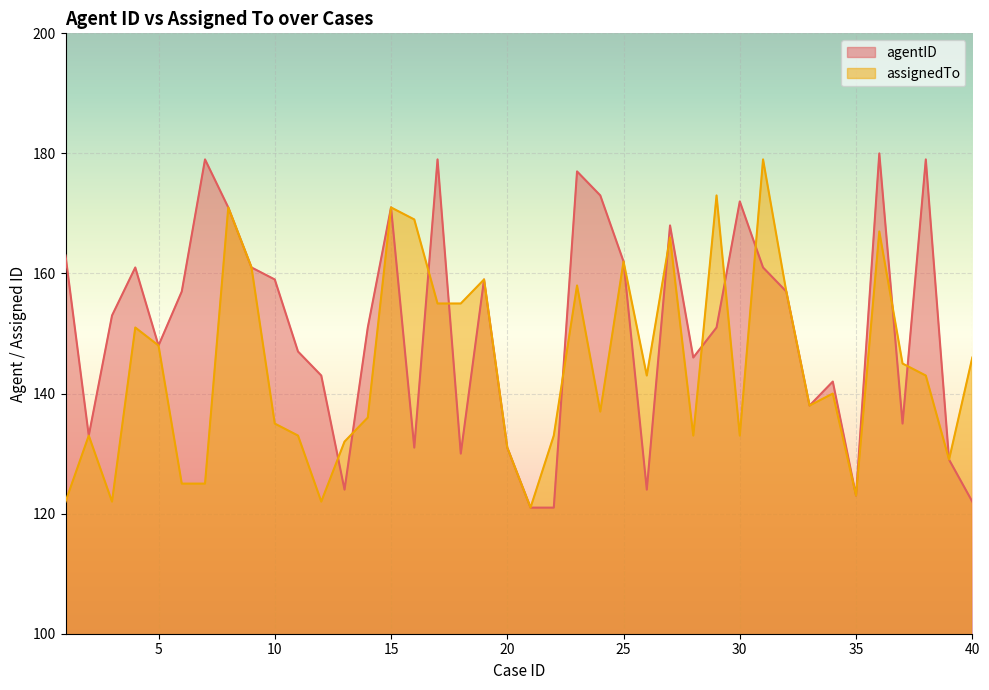

The assignedTo series shows 133 at 2. True or false?

True